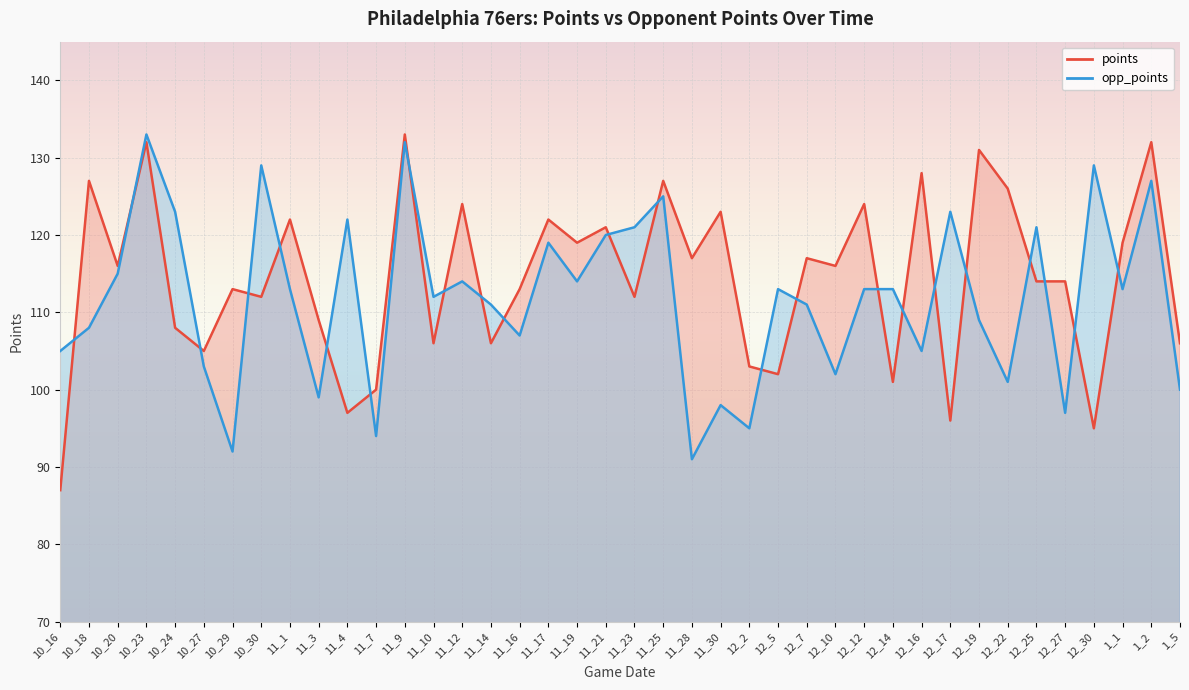

List the series in order of their overall mean, highest first.

points, opp_points